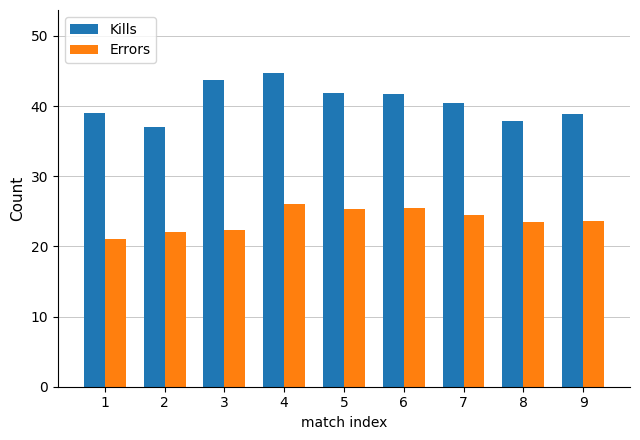

The value of Errors at 7 is 24.4. True or false?

True